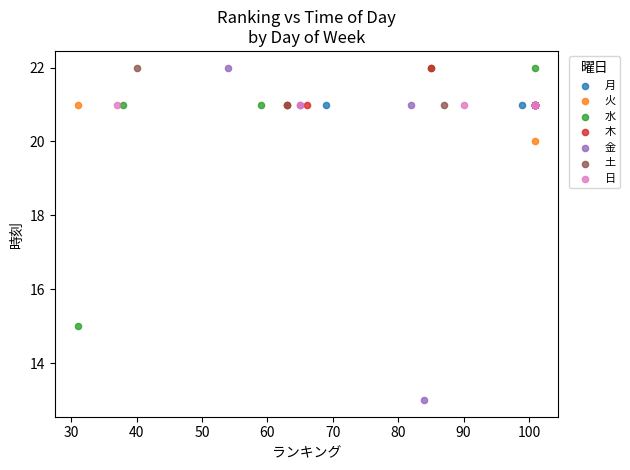

Which series contains the lowest Y value?

金